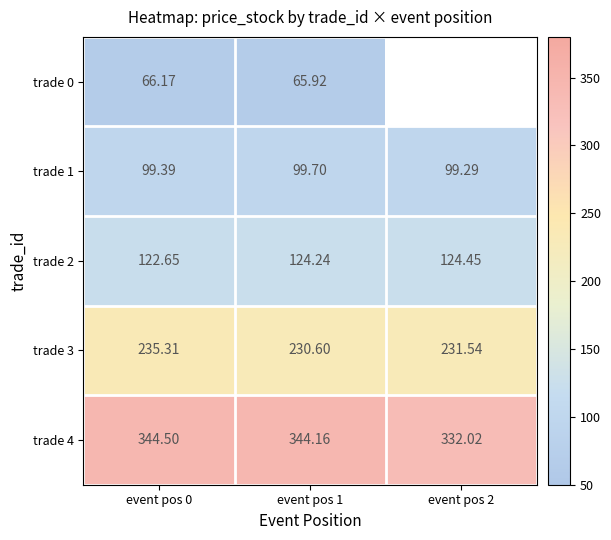

Is the value of trade 1 at event pos 0 greater than the value of trade 4 at event pos 1?

No